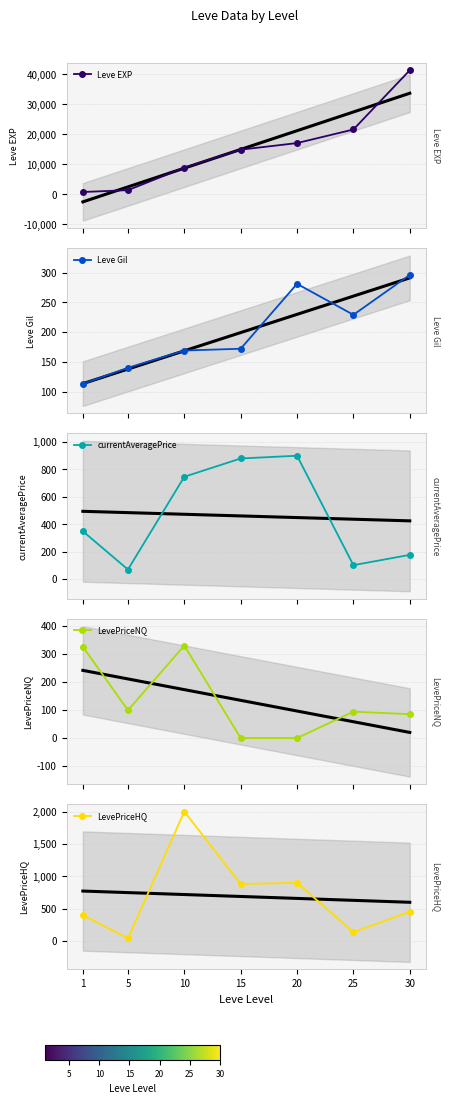

Is it true that currentAveragePrice equals 1519.6 at 15?

False